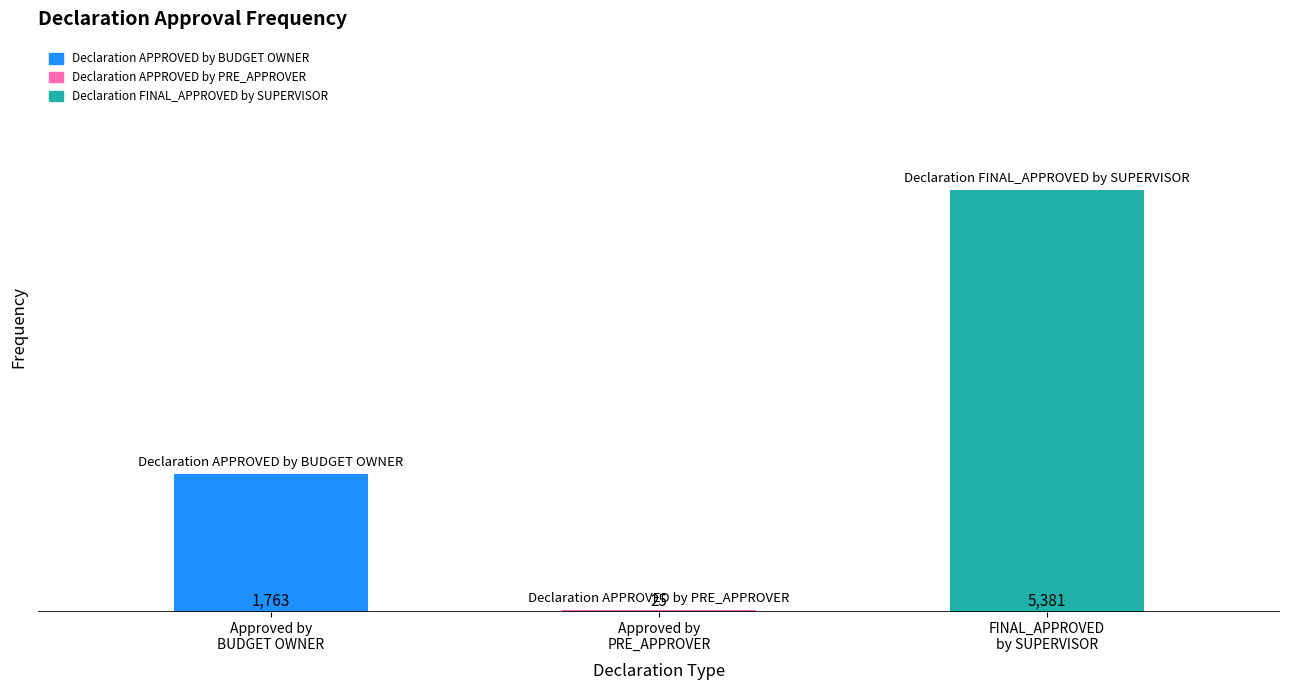

List the labels in order of value, smallest first.

Approved by
PRE_APPROVER, Approved by
BUDGET OWNER, FINAL_APPROVED
by SUPERVISOR